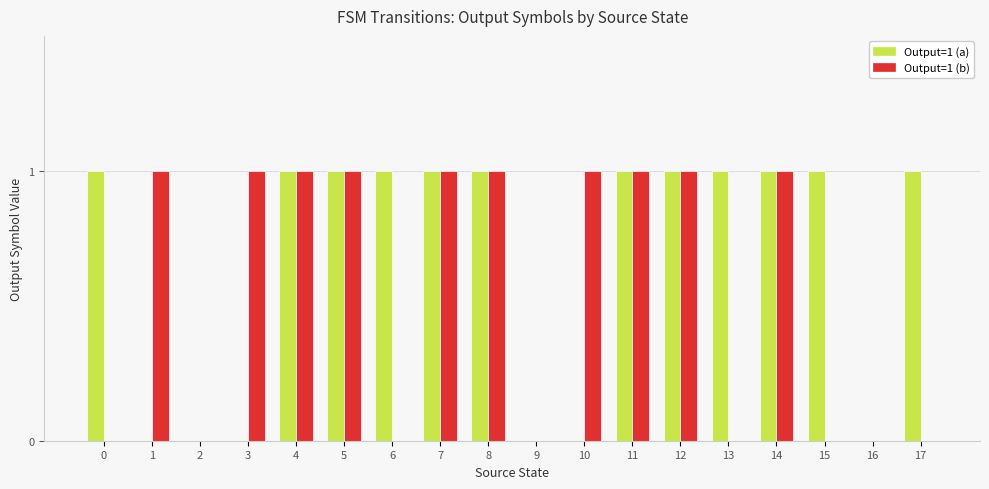

Reading left to right, extract all data points from this chart.

Output=1 (a): 0=1	1=0	2=0	3=0	4=1	5=1	6=1	7=1	8=1	9=0	10=0	11=1	12=1	13=1	14=1	15=1	16=0	17=1
Output=1 (b): 0=0	1=1	2=0	3=1	4=1	5=1	6=0	7=1	8=1	9=0	10=1	11=1	12=1	13=0	14=1	15=0	16=0	17=0